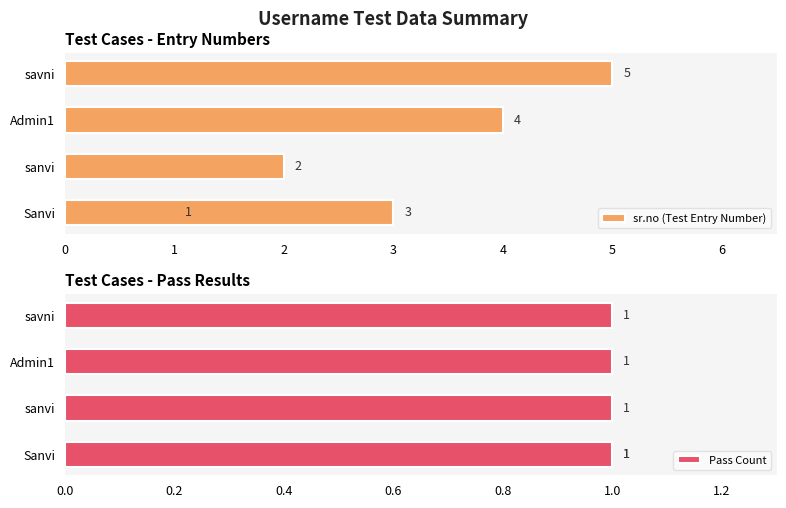

Is it true that sr.no (Test Entry Number) equals 2.0 at sanvi?

True